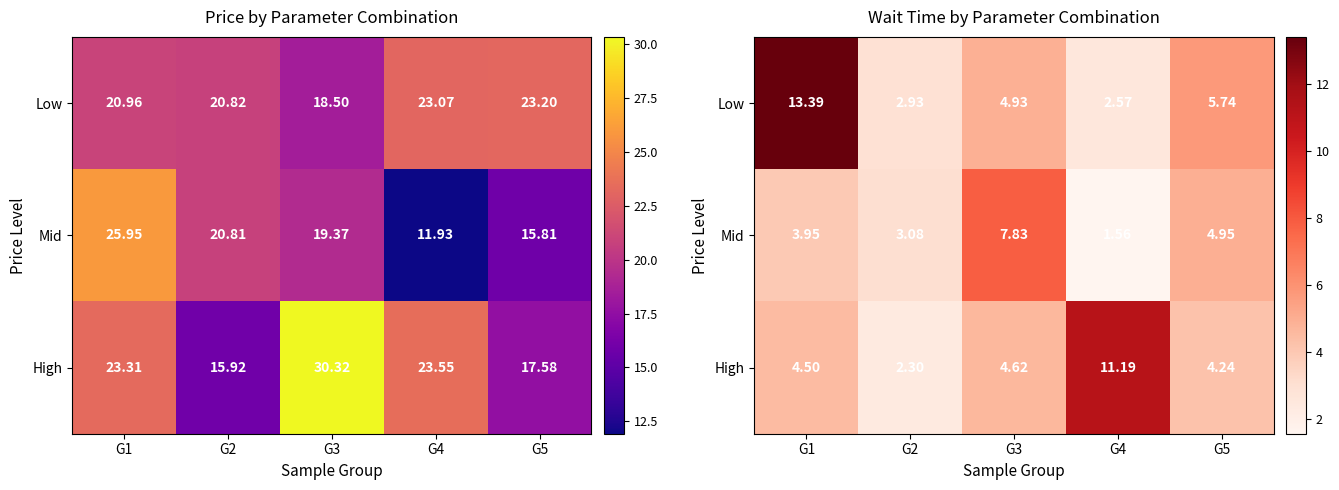

How many data points in Low are less than 4?

2